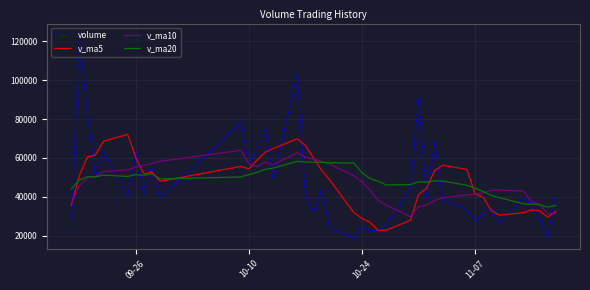

At how many categories does at least one series exceed 107895?

1